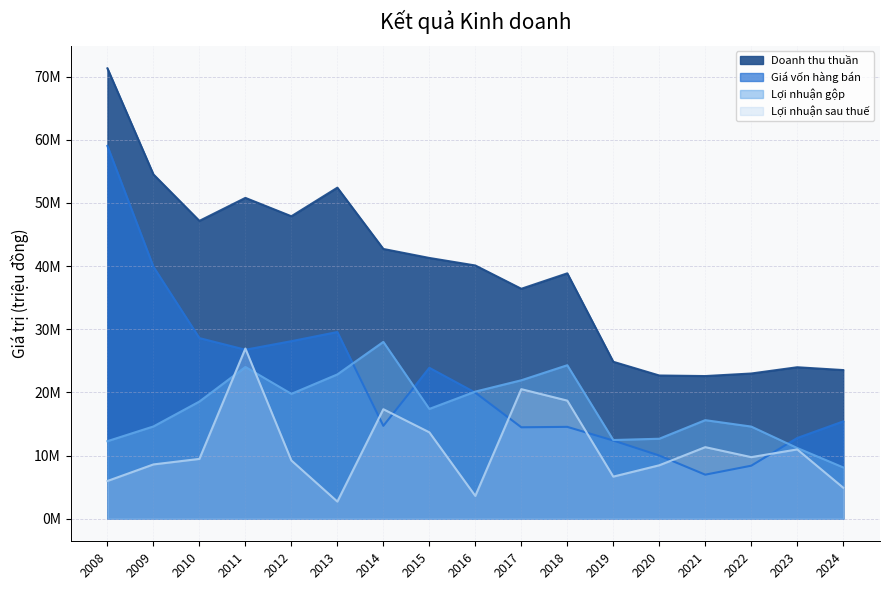

What are all the series names shown in the legend?

Doanh thu thuần, Giá vốn hàng bán, Lợi nhuận gộp, Lợi nhuận sau thuế